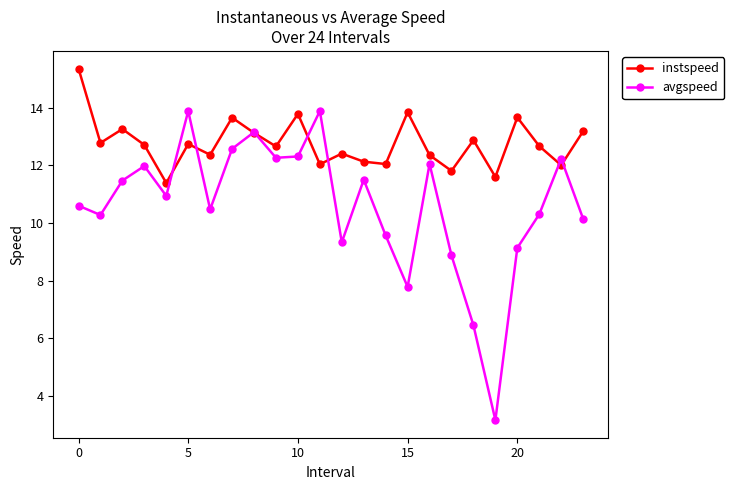

Which series has the widest spread of values?

avgspeed